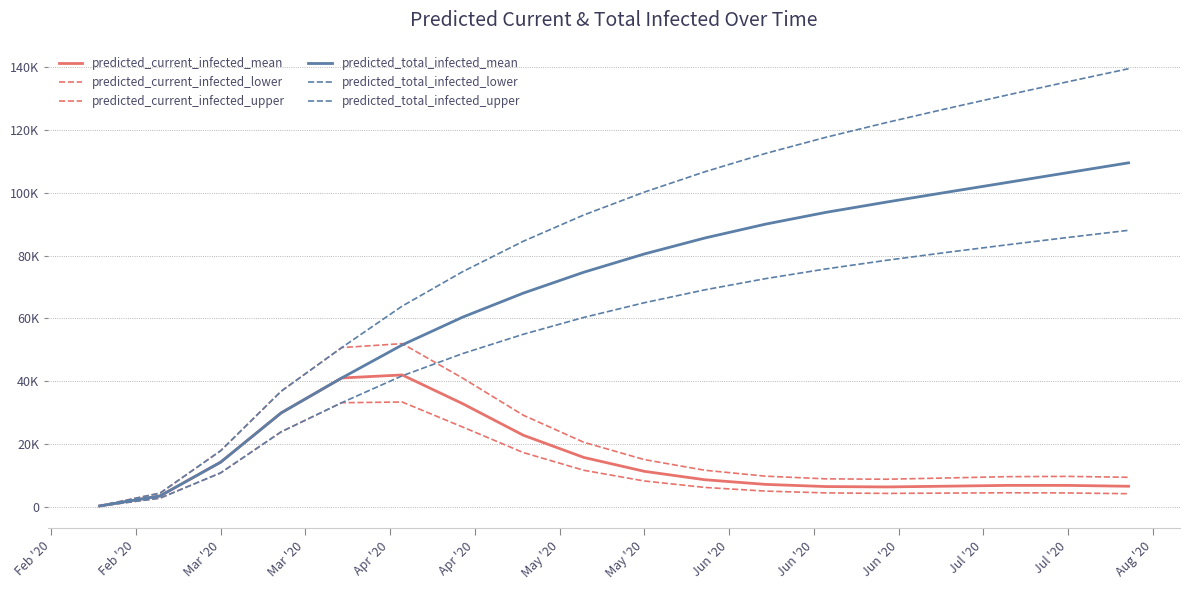

Which series has the largest total across all categories?

predicted_total_infected_upper